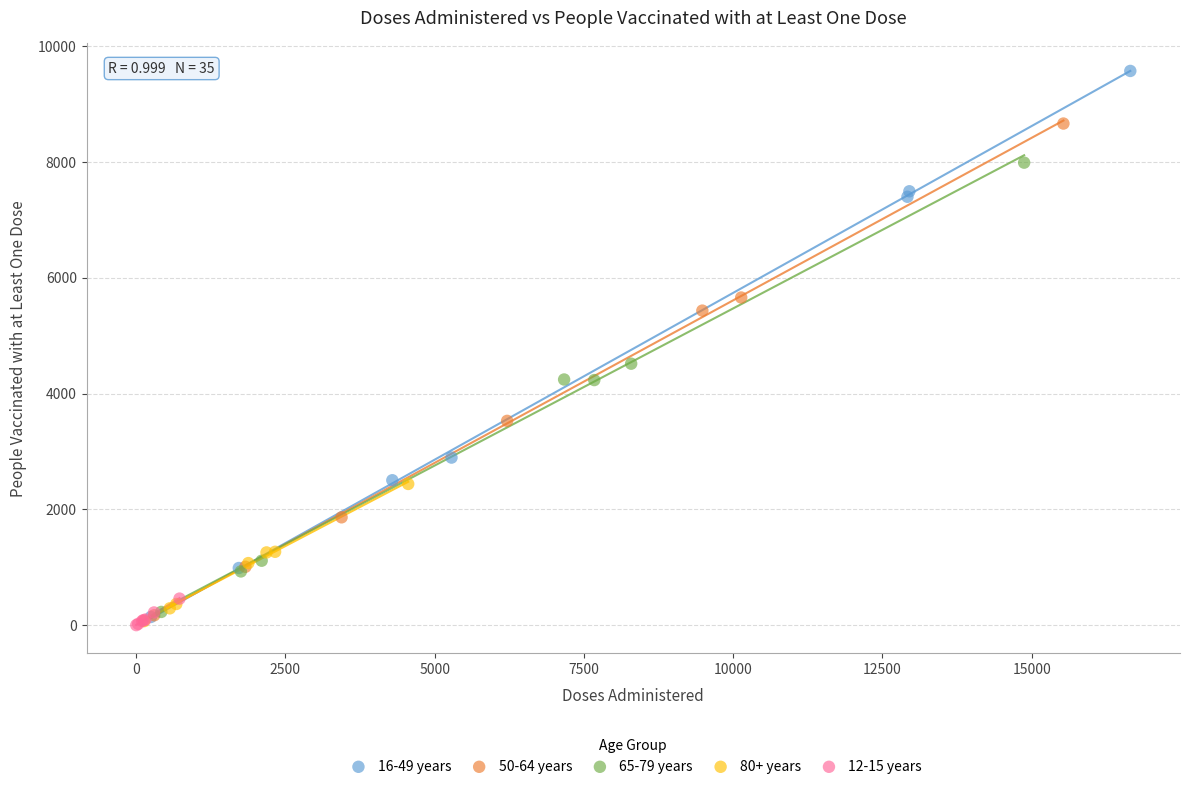

Which series reaches the maximum Y coordinate?

16-49 years